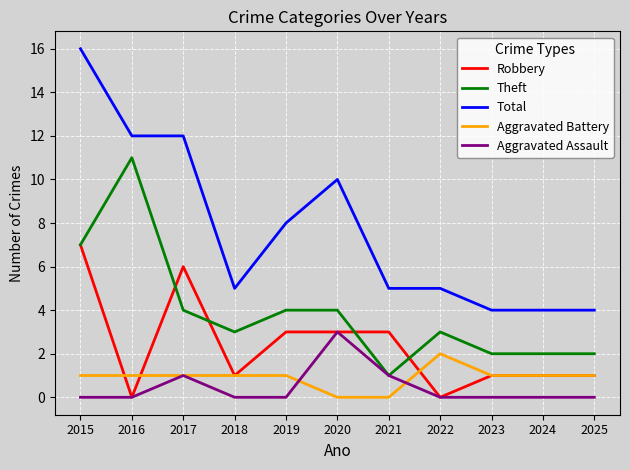

Which label corresponds to the largest value in the chart?

2015